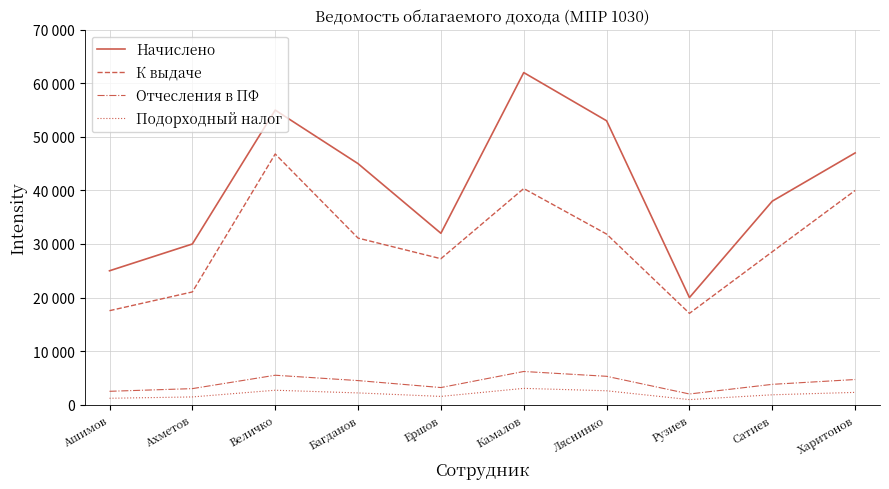

At Сатиев, list the series in order from smallest to largest.

Подорходный налог, Отчесления в ПФ, К выдаче, Начислено